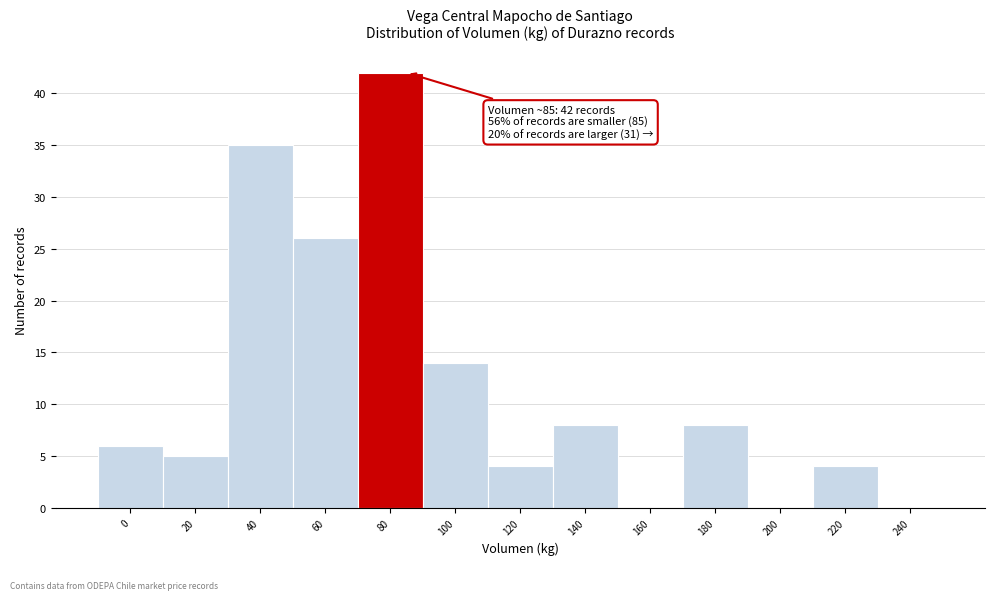

Reading left to right, what are all the values shown in this chart?

0=6	20=5	40=35	60=26	80=42	100=14	120=4	140=8	160=0	180=8	200=0	220=4	240=0